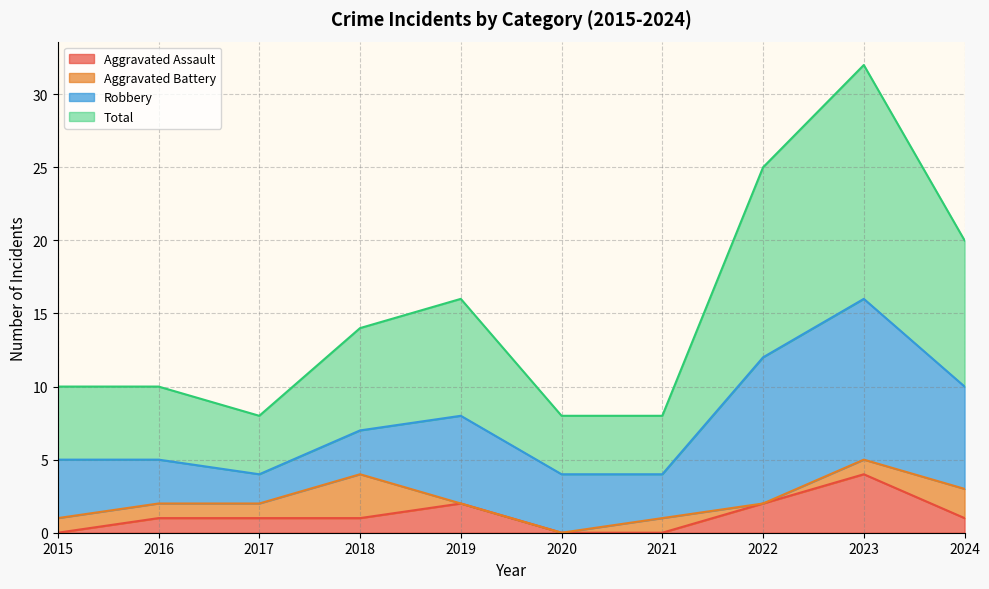

Where is Aggravated Assault nearest to the value 2?

2019